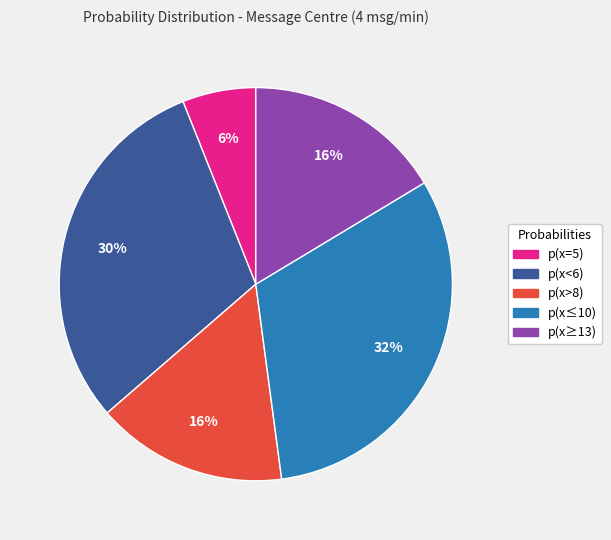

How many slices are in this pie chart?

5